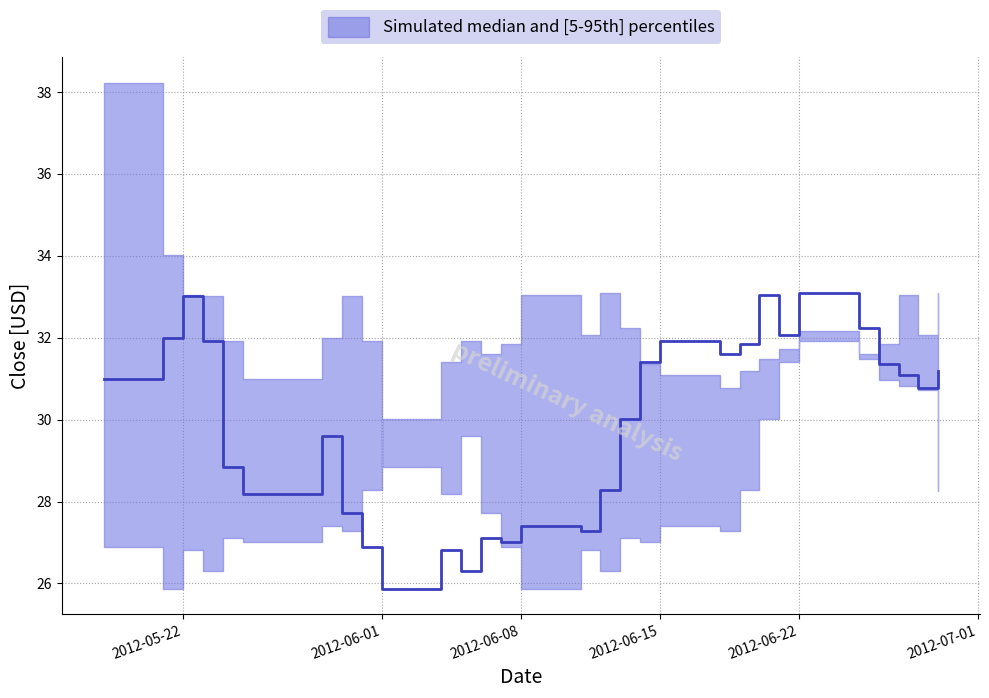

Where do p5 and median first cross each other?

2012-05-30 and 2012-05-31